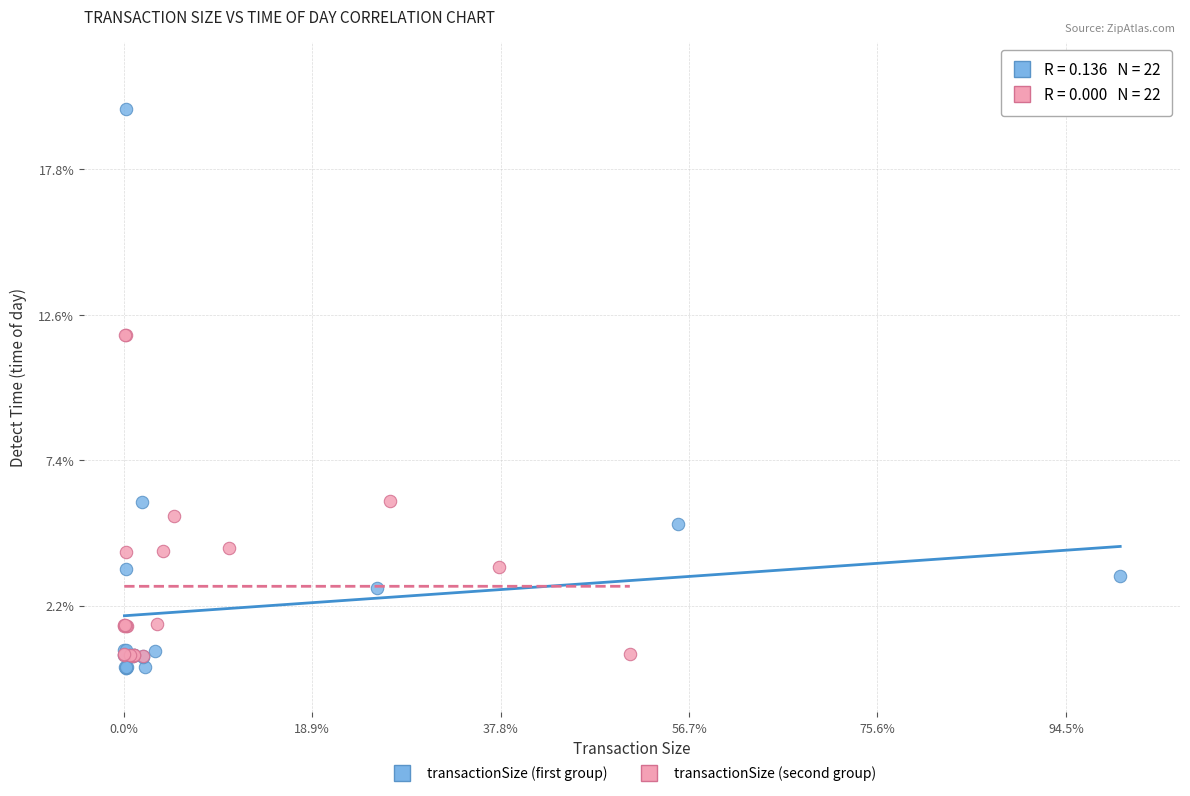

What are all the series names shown in the legend?

transactionSize (first group), transactionSize (second group)